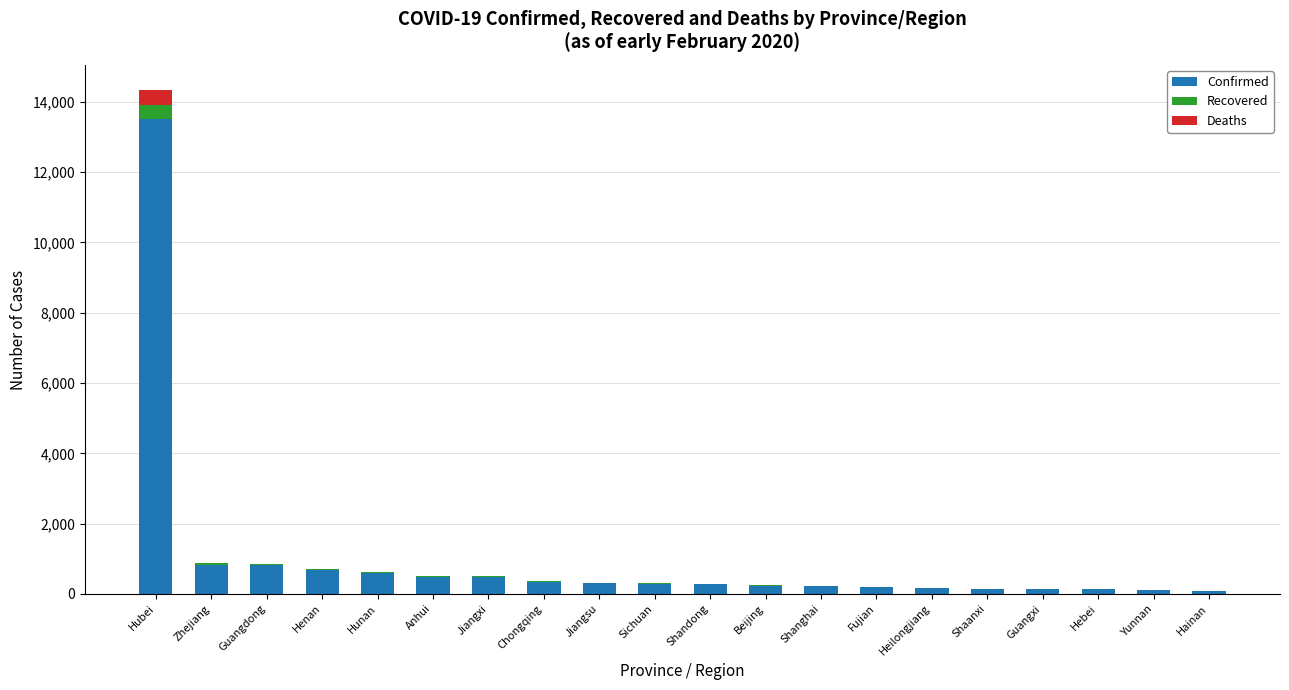

At which category is the sum across all series the highest?

Hubei